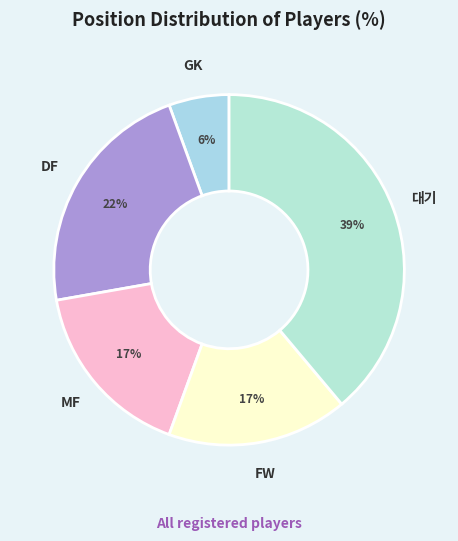

Count the number of slices in the pie.

5